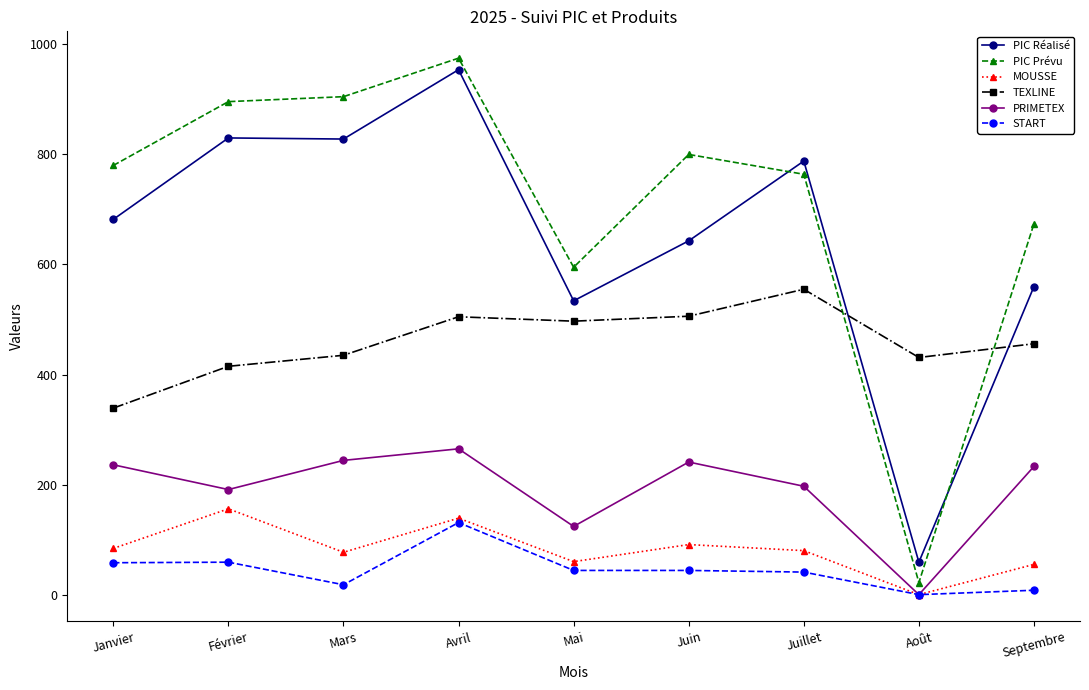

What is the label of the 1st point from the left?

Janvier